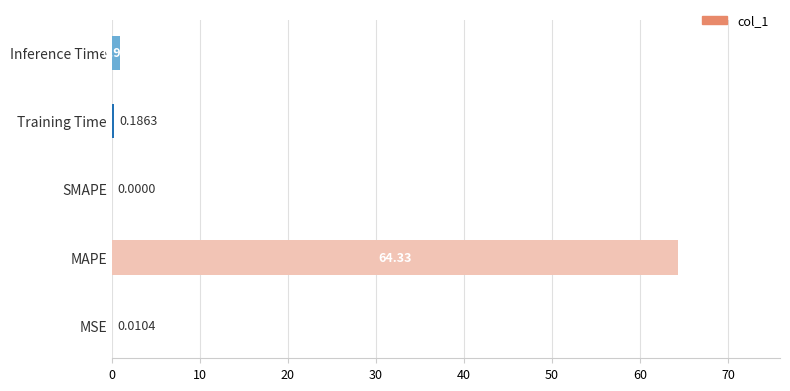

What is the sum of all values?

65.4